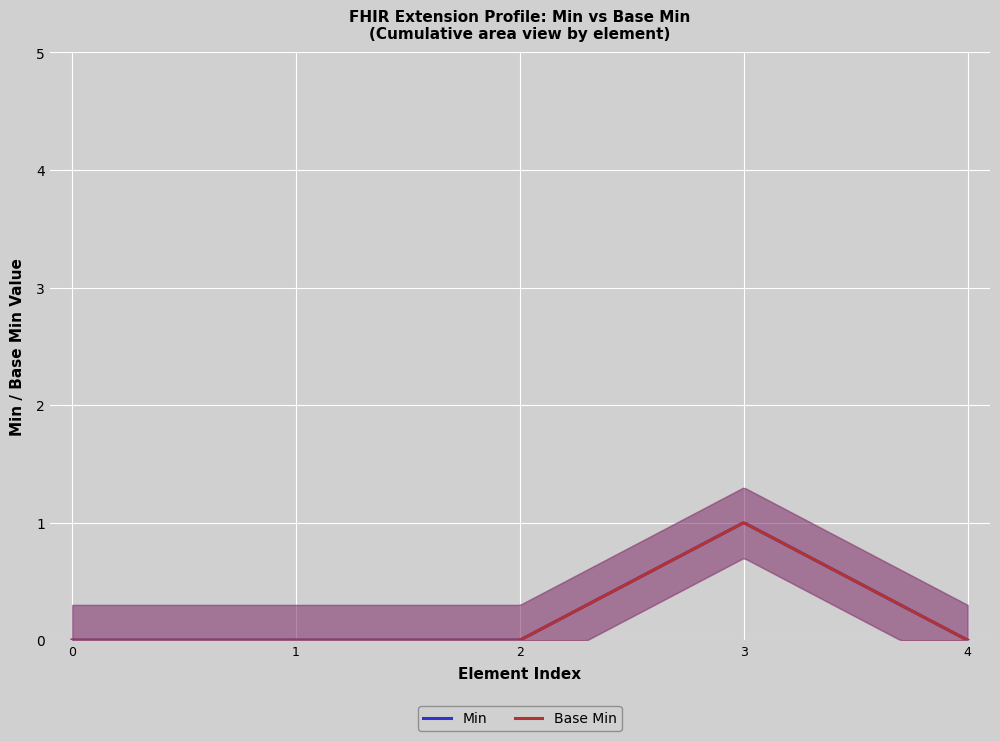

The Min series shows 0 at Extension.extension. True or false?

True